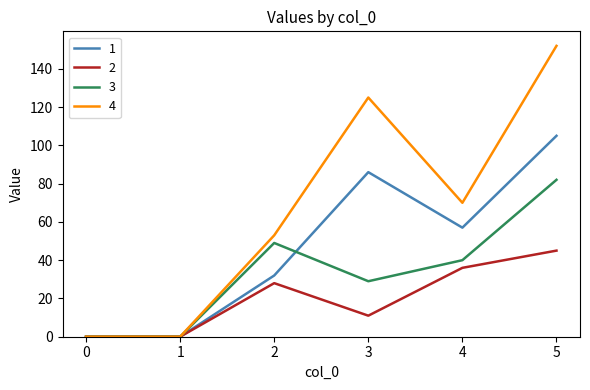

Which label corresponds to the largest value in the chart?

5